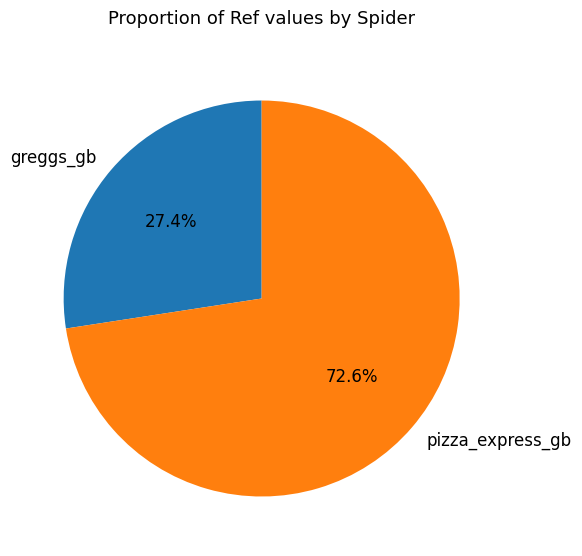

To the nearest percent, what percentage of the pie is pizza_express_gb?

73%